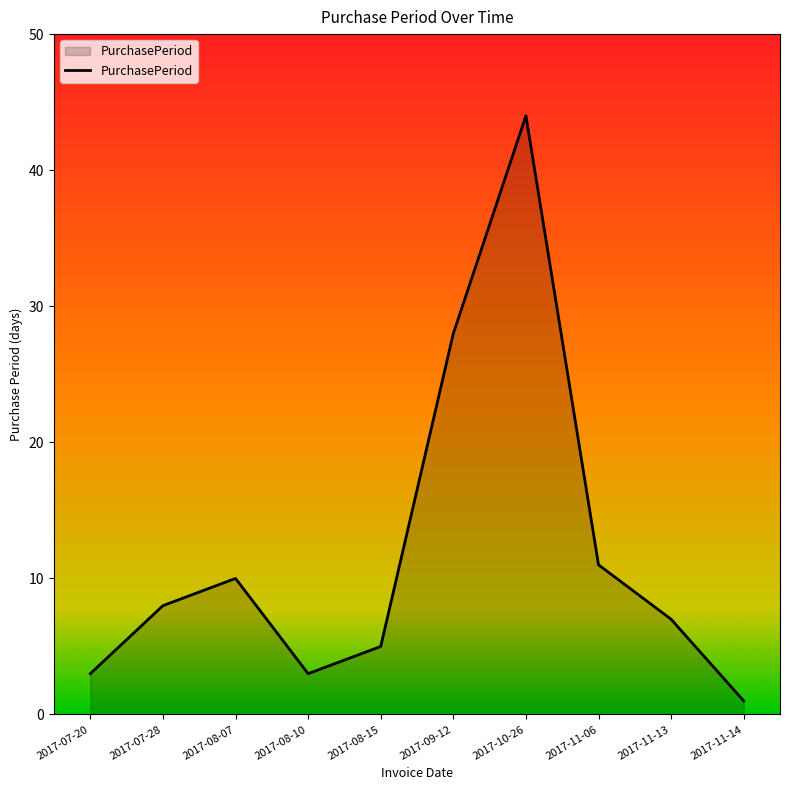

Where is the data nearest to the value 22?

2017-09-12